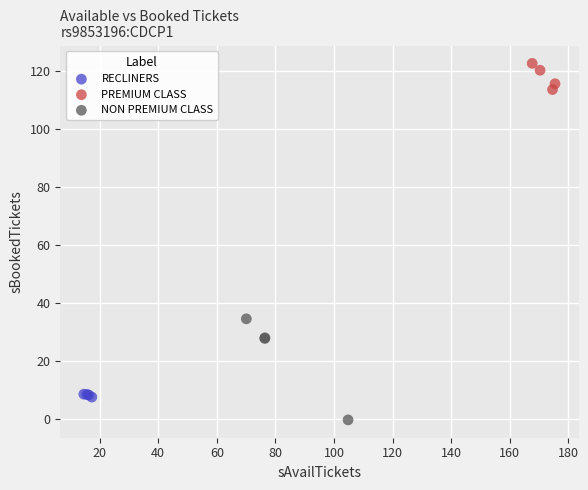

Which series reaches the maximum Y coordinate?

PREMIUM CLASS